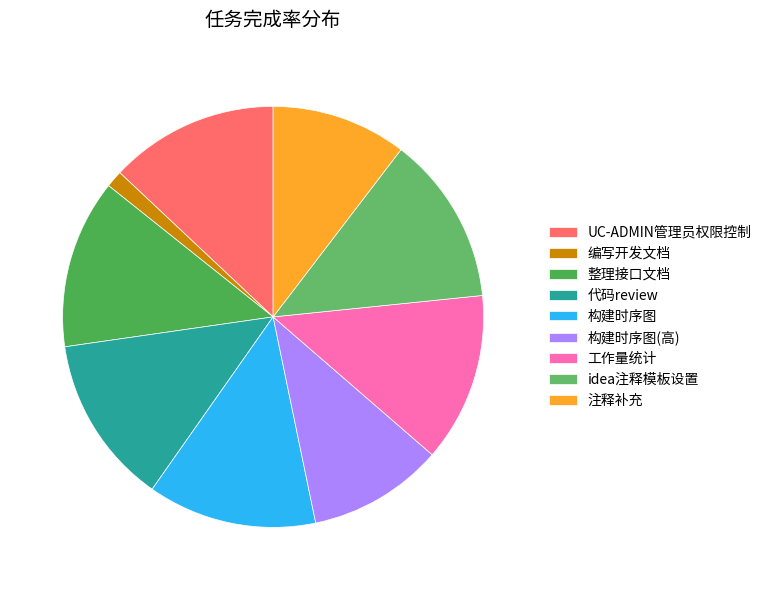

Between 整理接口文档 and 编写开发文档, which is larger?

整理接口文档